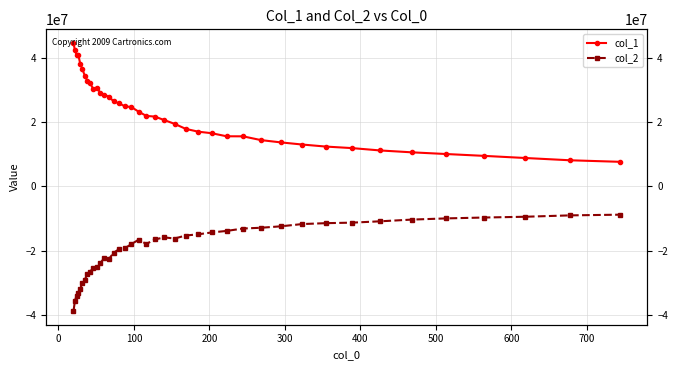

Which series has the largest range (max minus min)?

col_1